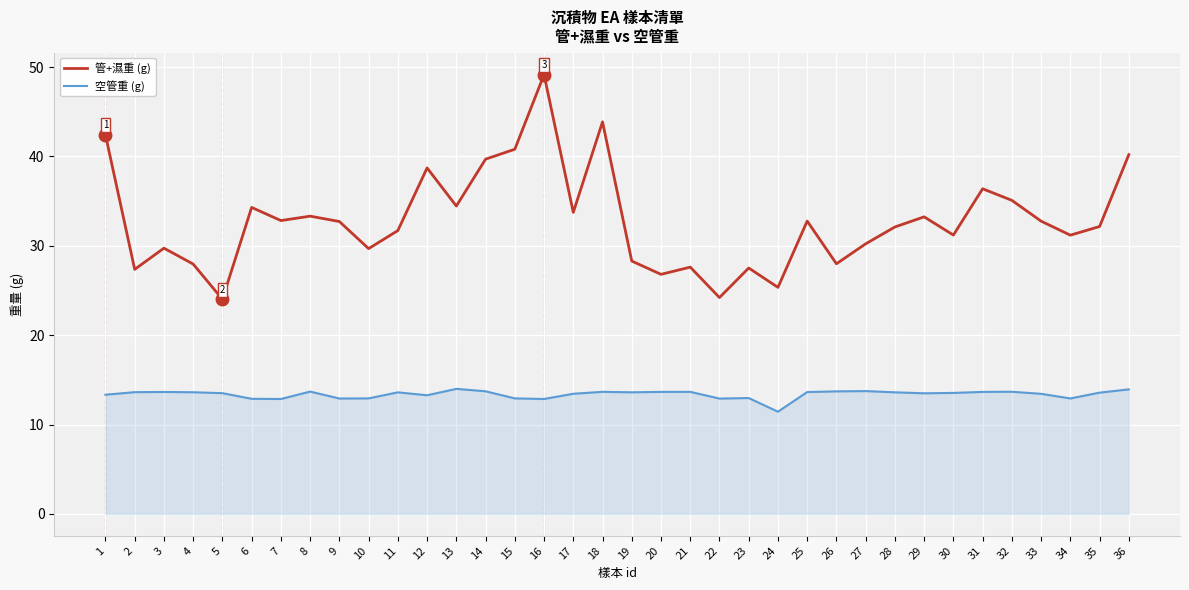

Read the 管+濕重 (g) value at 34.

31.2